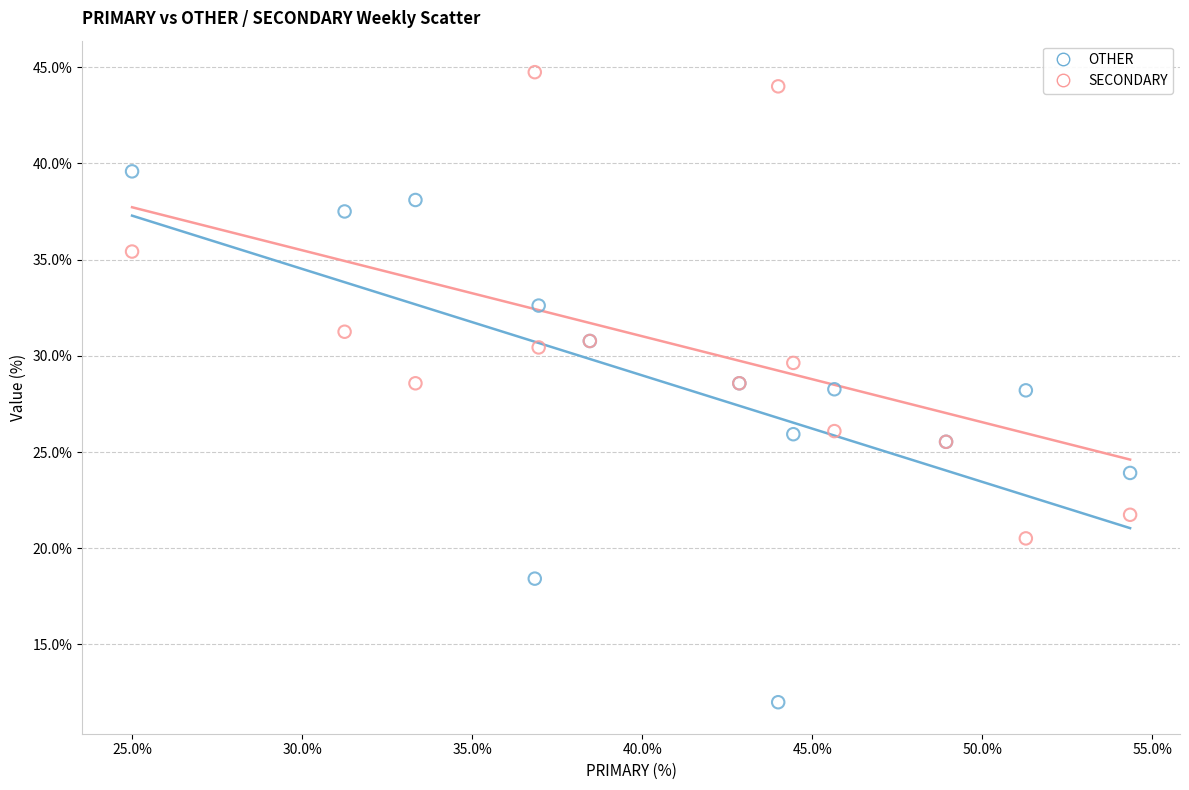

What are all the series names shown in the legend?

OTHER, SECONDARY